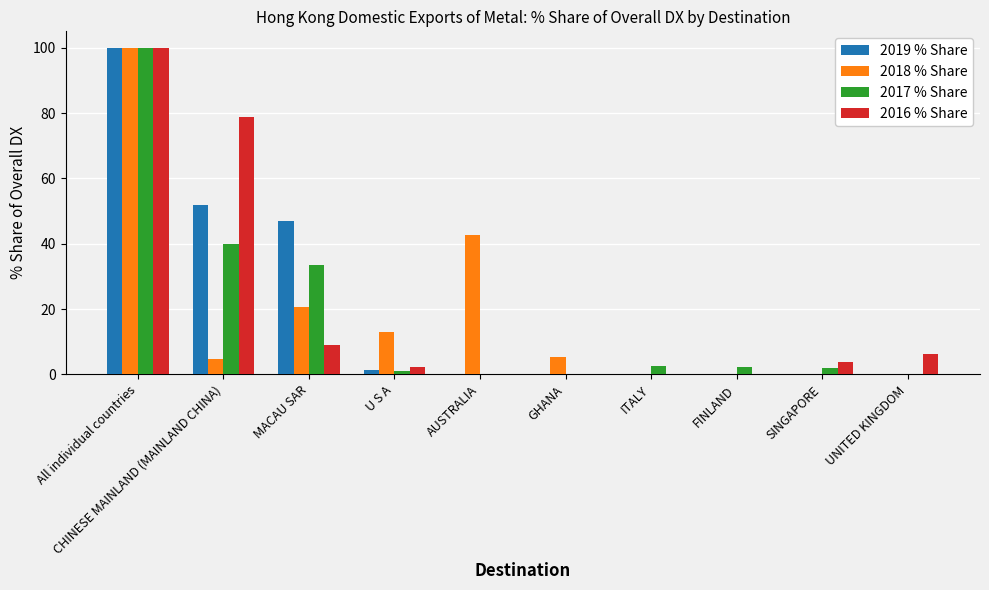

Which series changed the most between FINLAND and UNITED KINGDOM?

2016 % Share